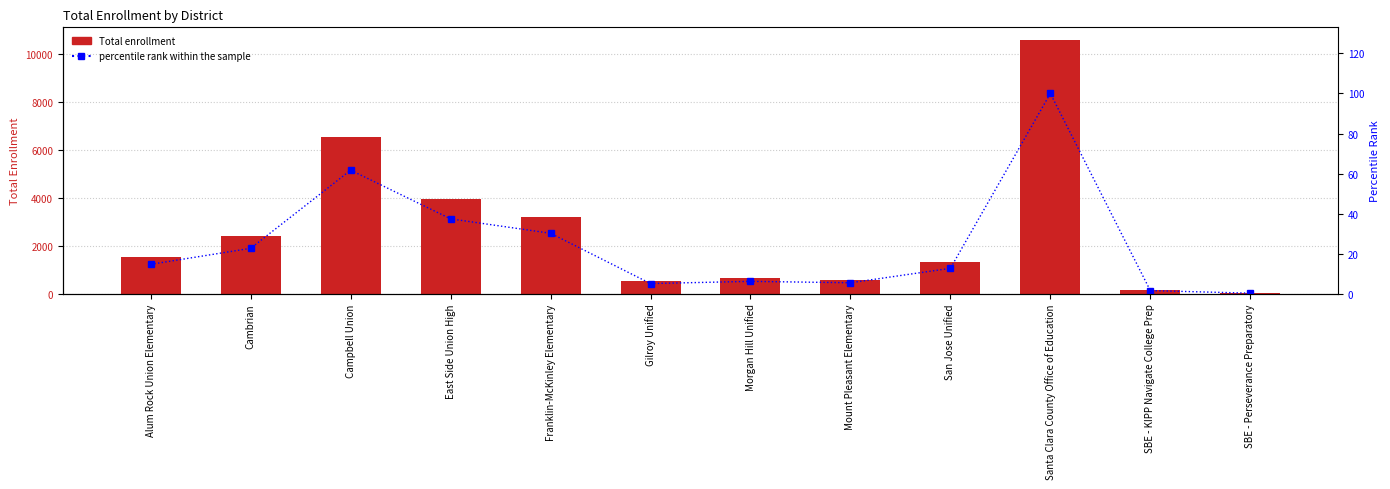

What is the sum of the Total values at San Jose Unified and Cambrian?

3750.0